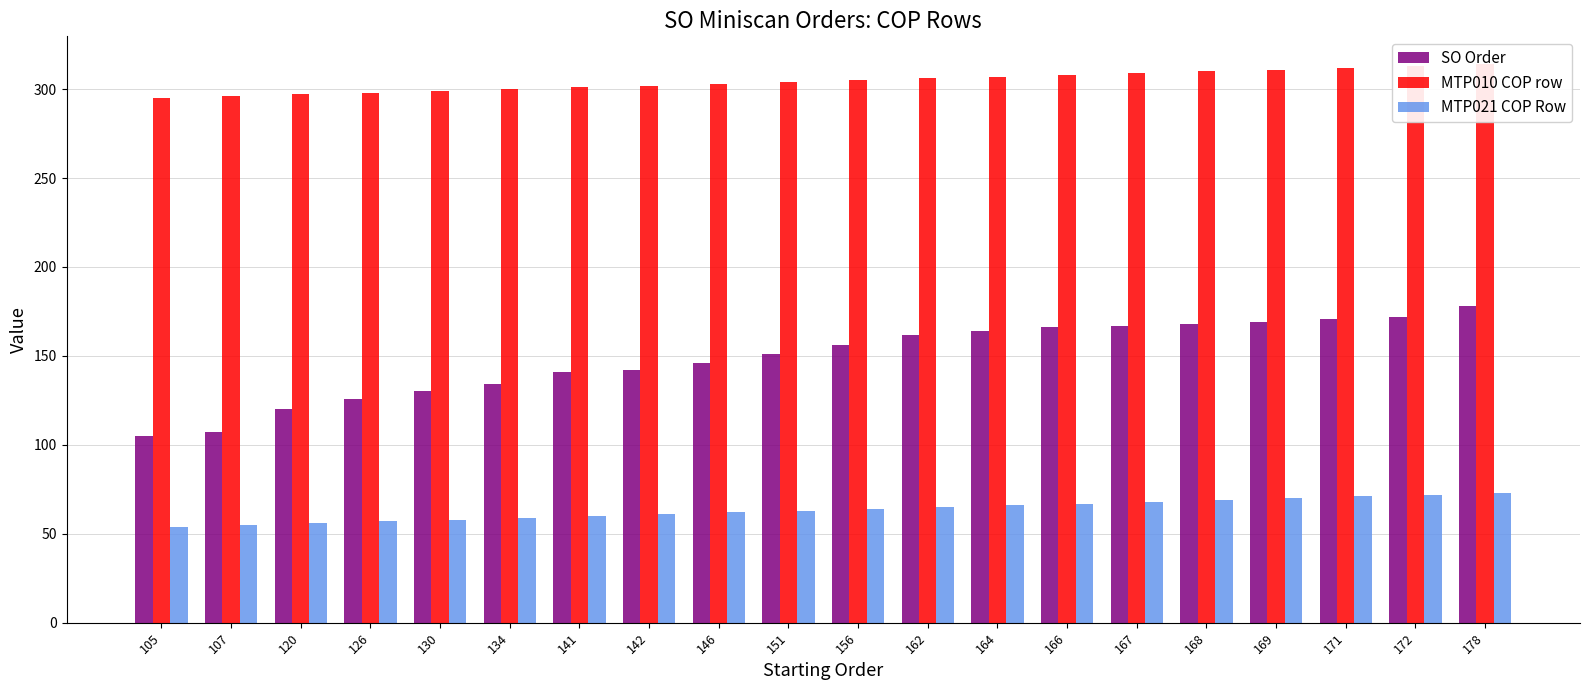

What is the difference between the maximum and minimum values in the SO Order series?

73